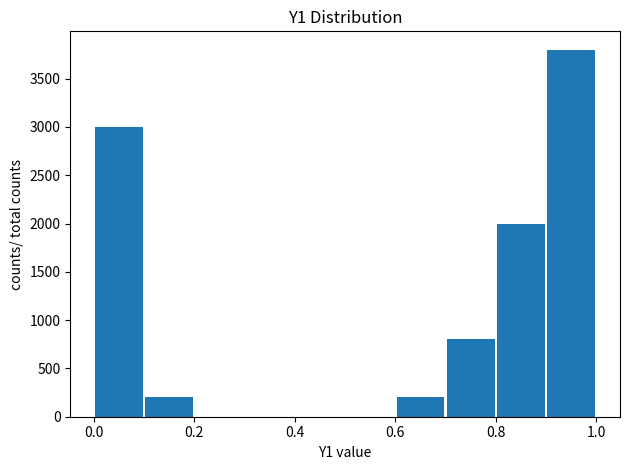

Reading left to right, list every bar in this chart as the range it spans on the x-axis followed by its height. Neither the bar edges nor the heights are printed on the chart, so give them approximately, as read against the axes.

0.0 to 0.1: 3000
0.1 to 0.2: 200
0.2 to 0.3: 0
0.3 to 0.4: 0
0.4 to 0.5: 0
0.5 to 0.6: 0
0.6 to 0.7: 200
0.7 to 0.8: 800
0.8 to 0.9: 2000
0.9 to 1.0: 3800